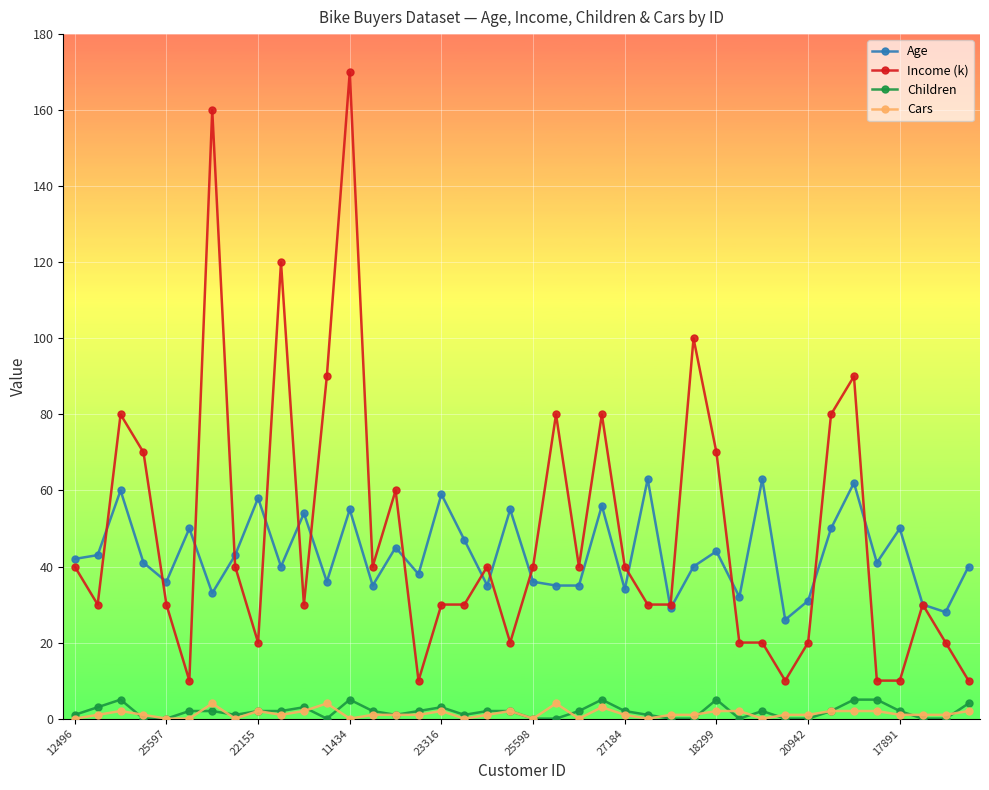

True or false: Children has more than 1 interior local peaks.

True